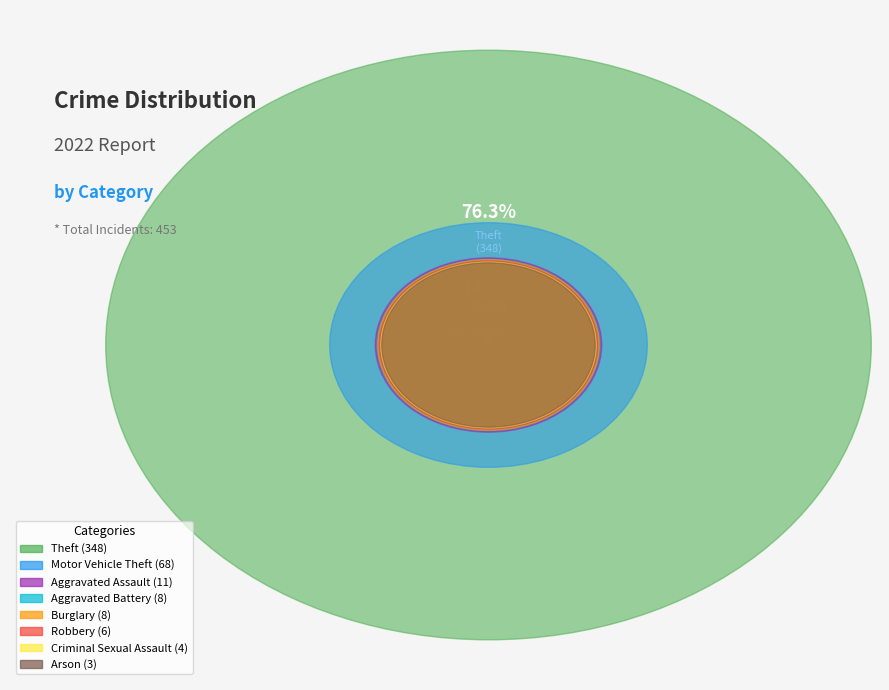

Which category accounts for the majority?

Theft